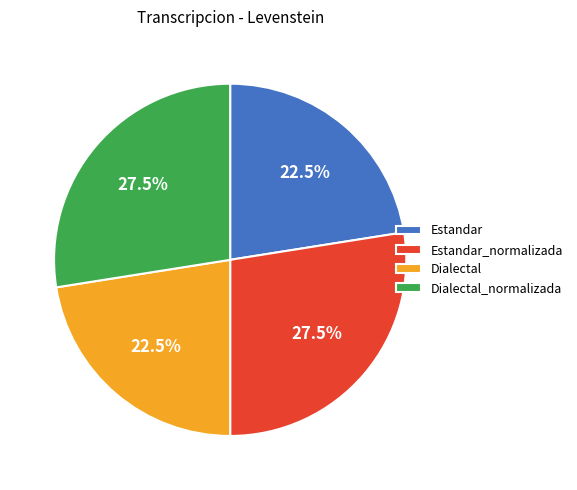

Does Dialectal_normalizada account for over 50% of the chart?

No